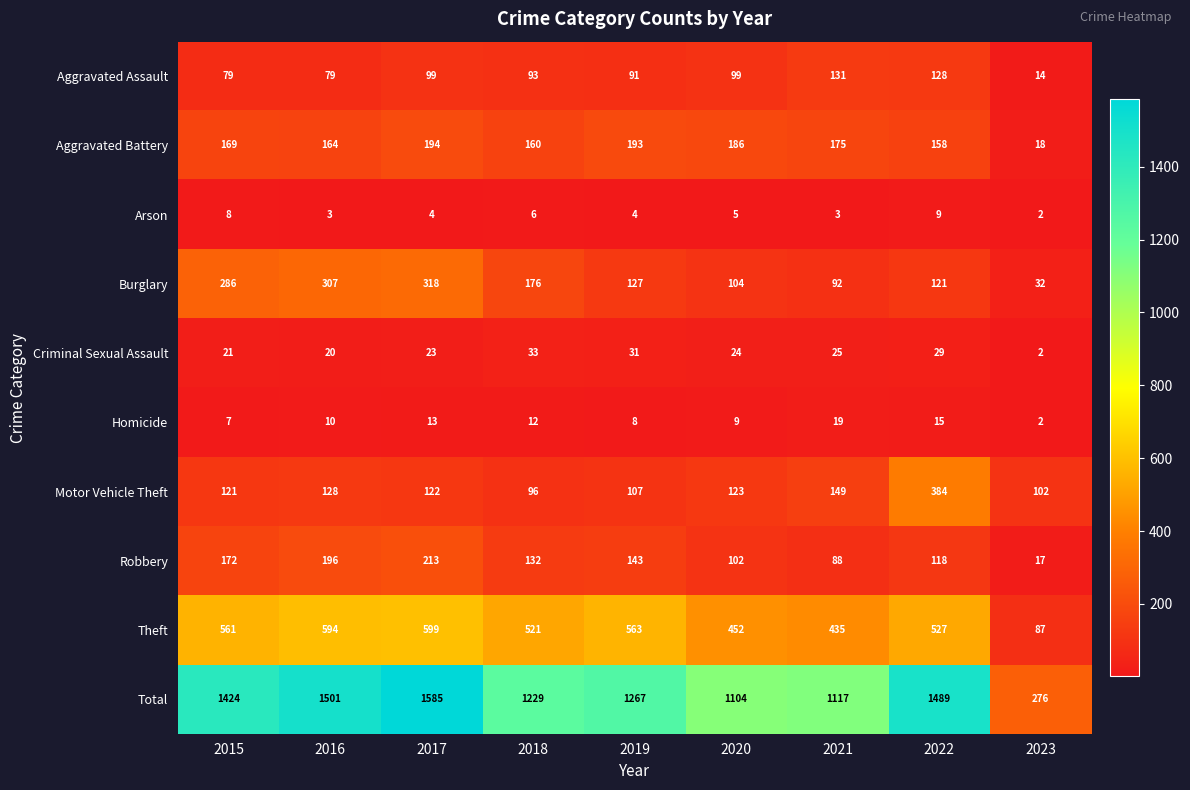

List the series in order of their peak value, lowest first.

Arson, Homicide, Criminal Sexual Assault, Aggravated Assault, Aggravated Battery, Robbery, Burglary, Motor Vehicle Theft, Theft, Total